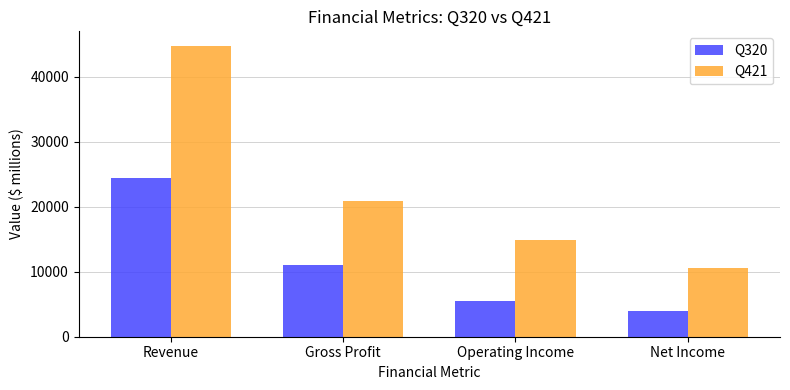

At which label does Q421 reach its peak?

Revenue